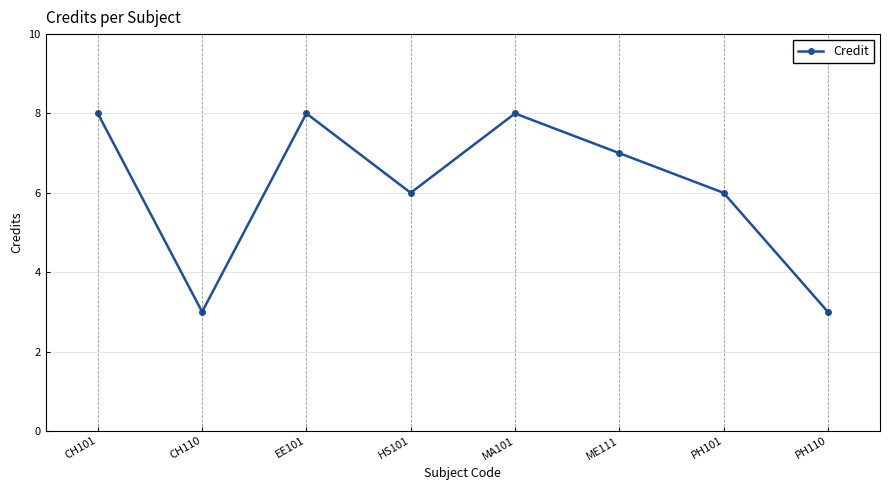

Where is the first local maximum?

EE101